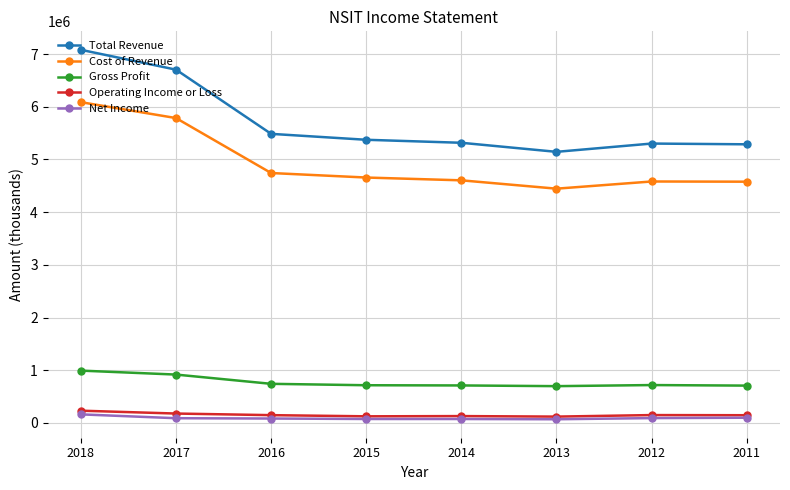

What is the difference between the maximum and minimum values in the Net Income series?

92700